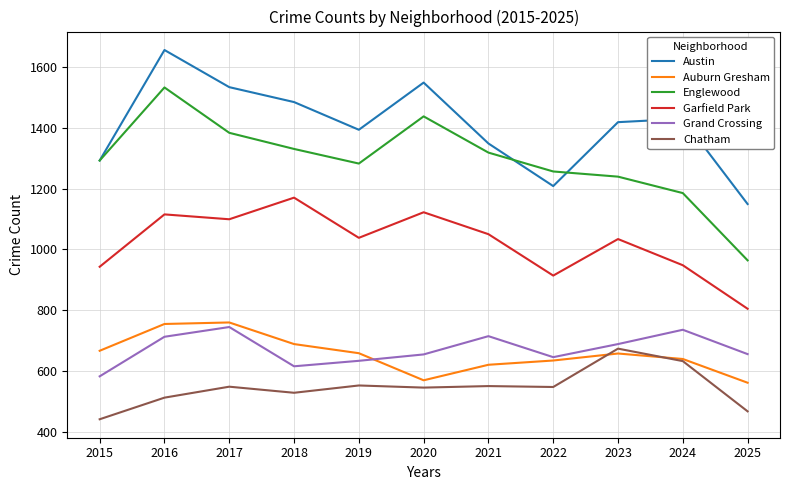

What is the sum of the Englewood values at 2022 and 2019?

2538